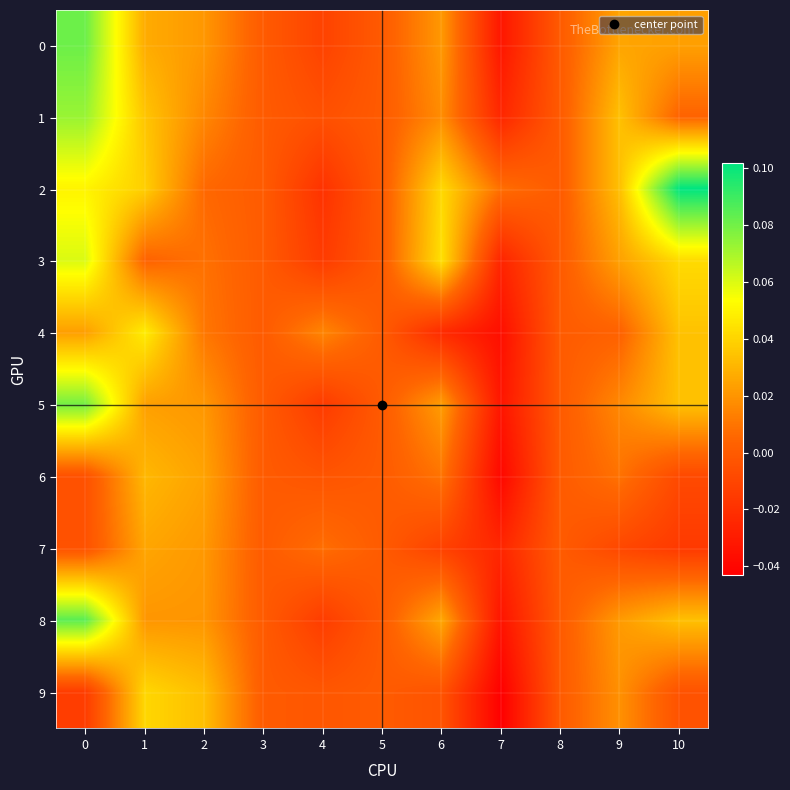

At how many categories does at least one series exceed 0?

8